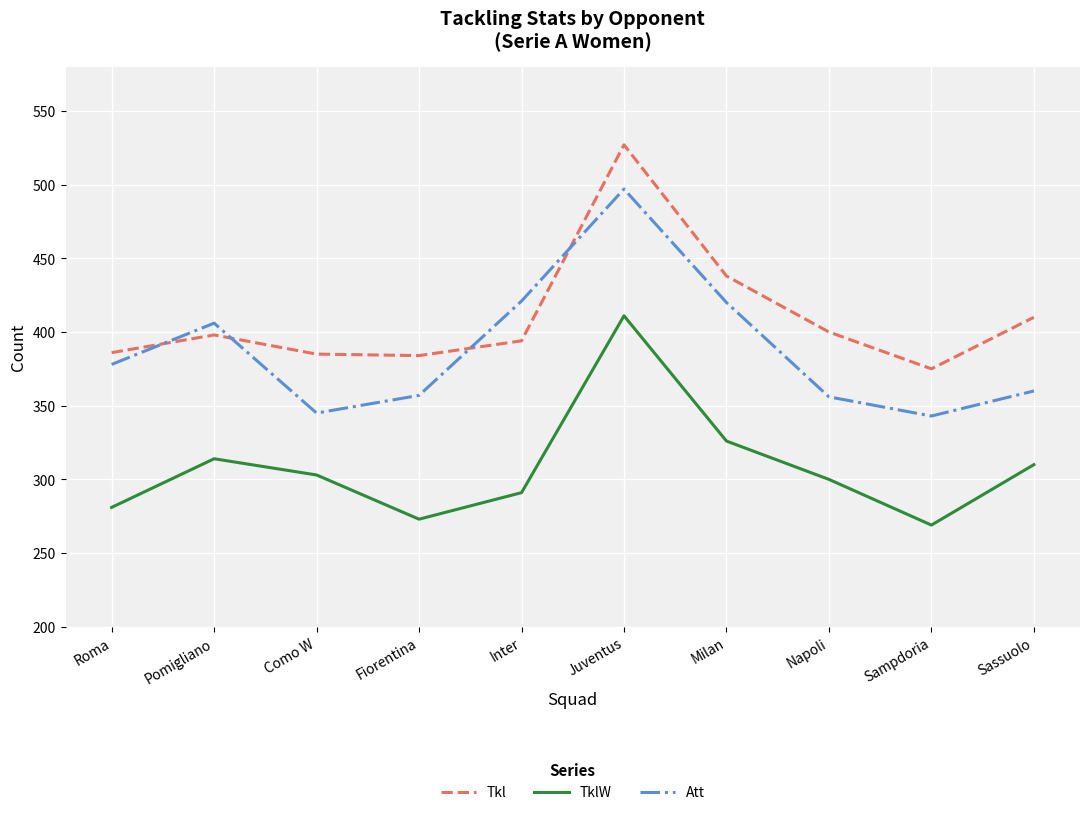

Does the chart have visible grid lines?

Yes